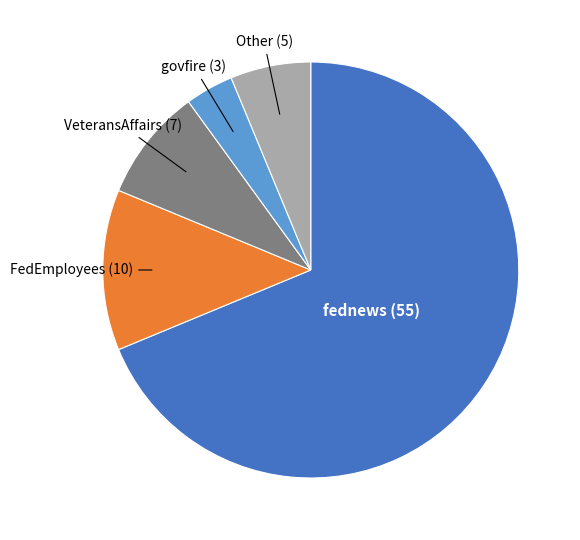

Which category has the smallest portion of the pie?

govfire